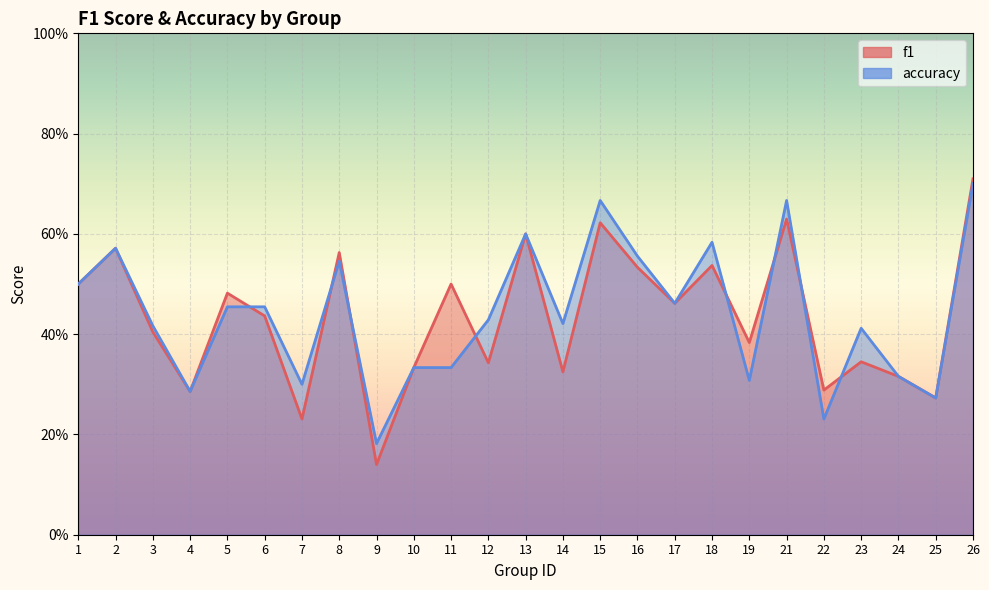

At which category does the chart reach its peak across all series?

26